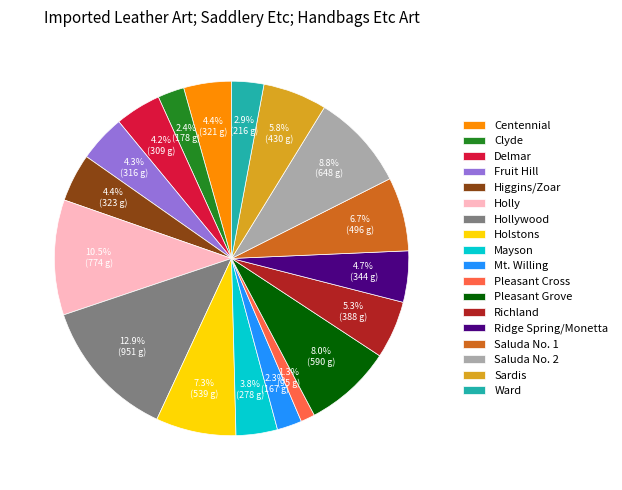

To the nearest percent, what percentage of the pie is Richland?

5%